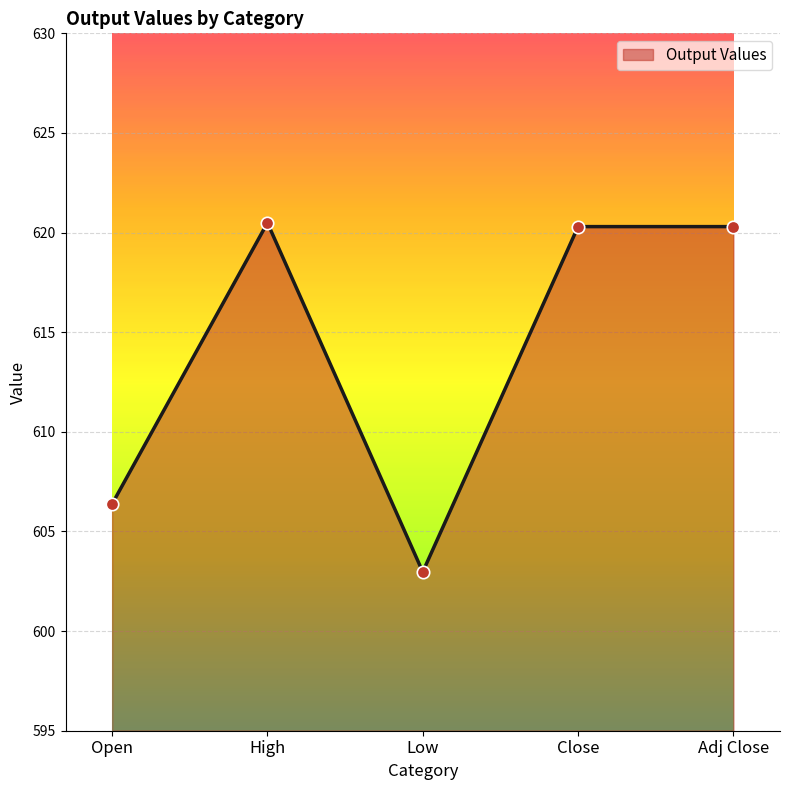

Approximately how many times larger is the value at Open compared to Low?

1.0